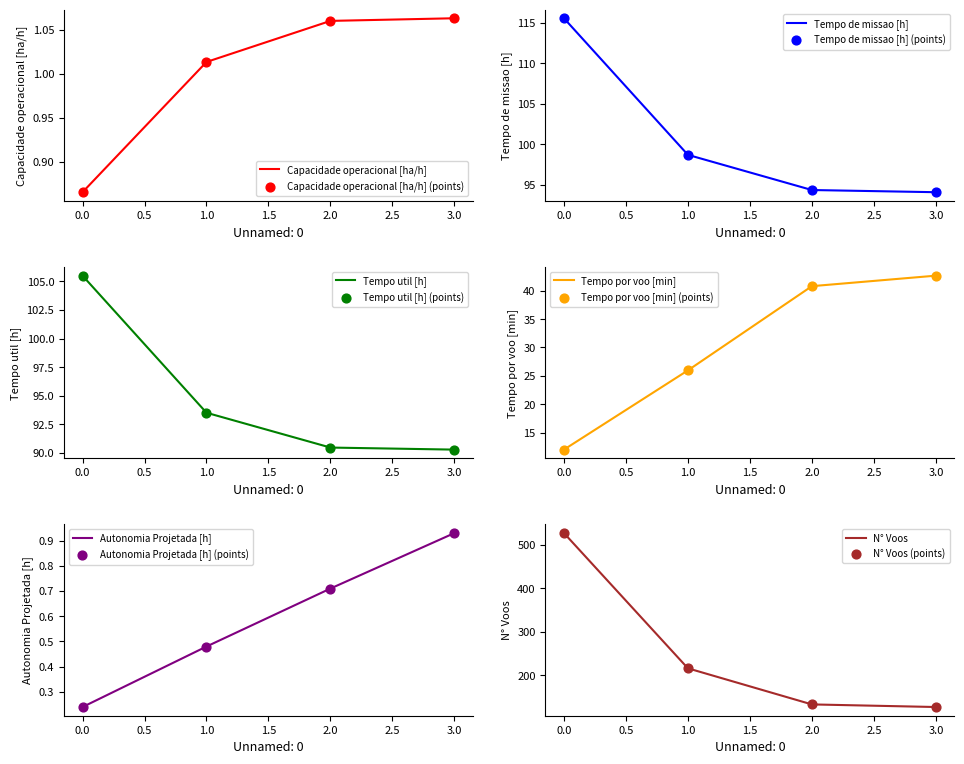

Which series reaches the minimum Y coordinate?

Autonomia Projetada [h]